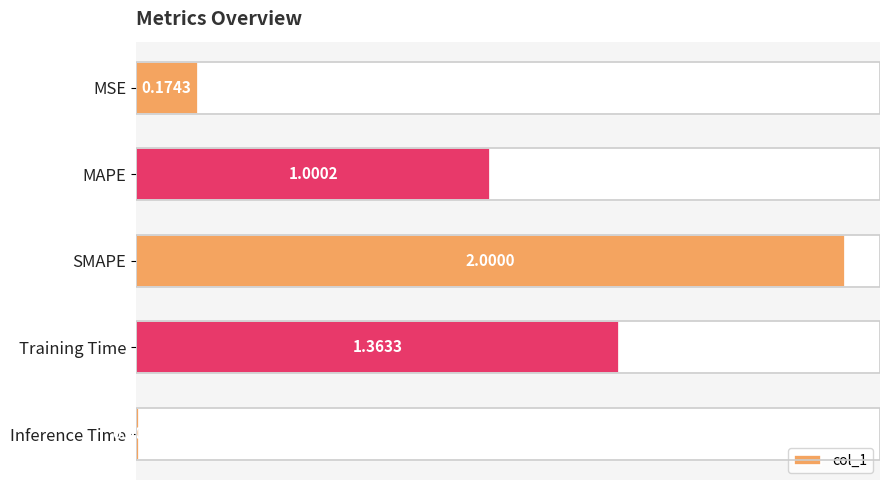

Which label corresponds to the smallest value in the chart?

Inference Time